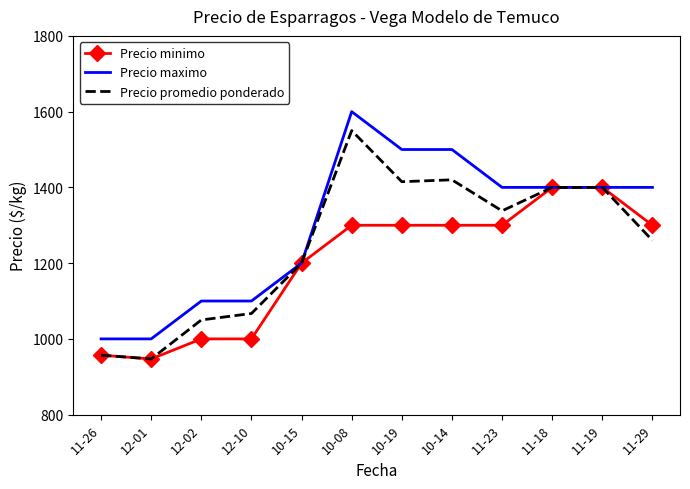

What is the total value across all series at 10-08?

4450